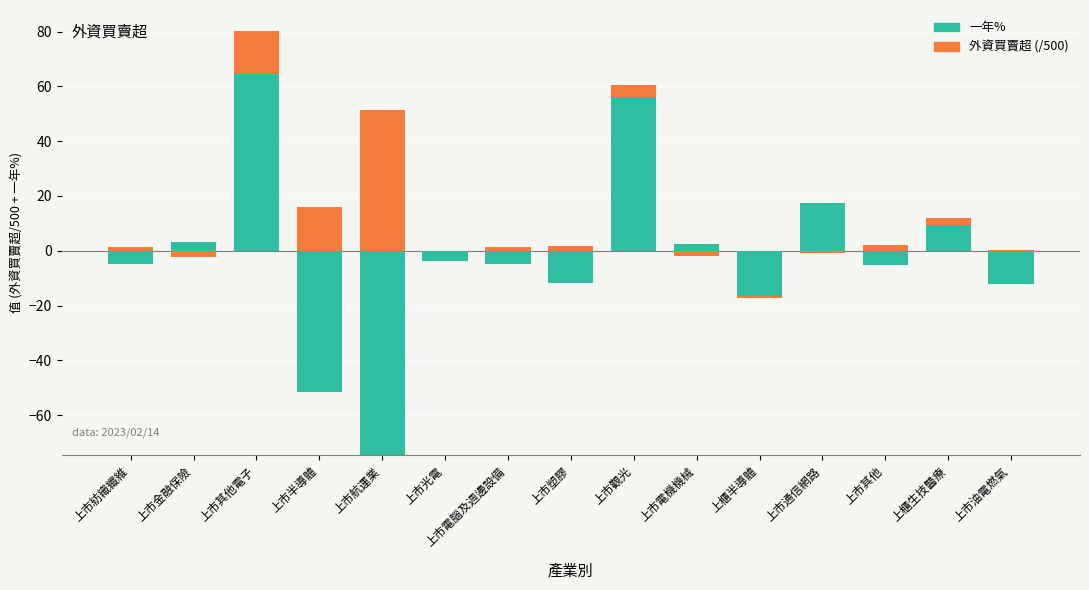

Rank the series by their maximum value, from highest to lowest.

一年%, 外資買賣超 (/500)